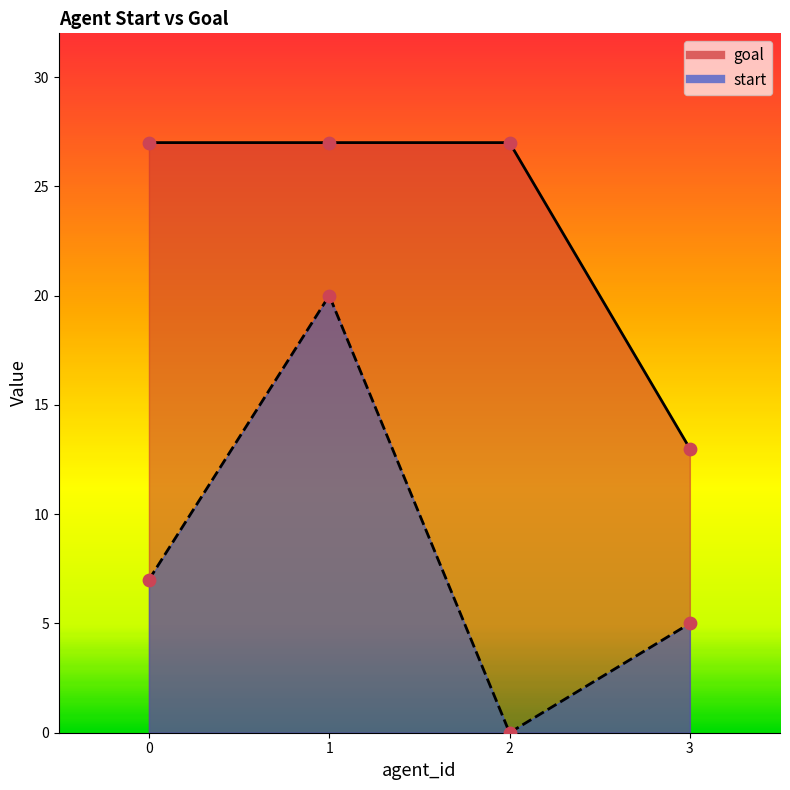

Which series has the largest Y range (max minus min)?

start